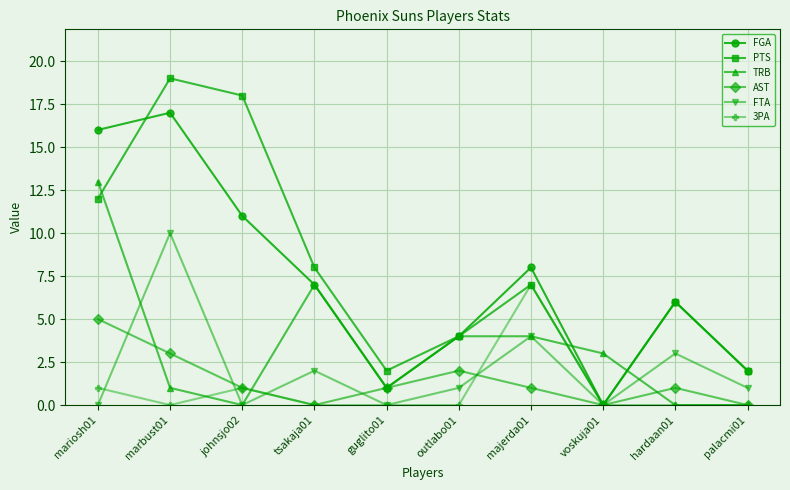

Where is the first local minimum for TRB?

johnsjo02